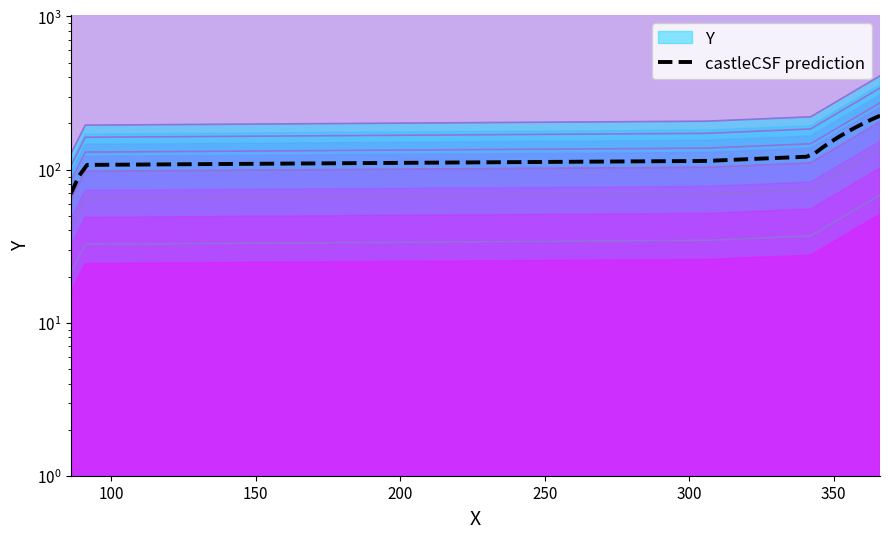

List the labels in order of value, smallest first.

86, 91, 306, 342, 366